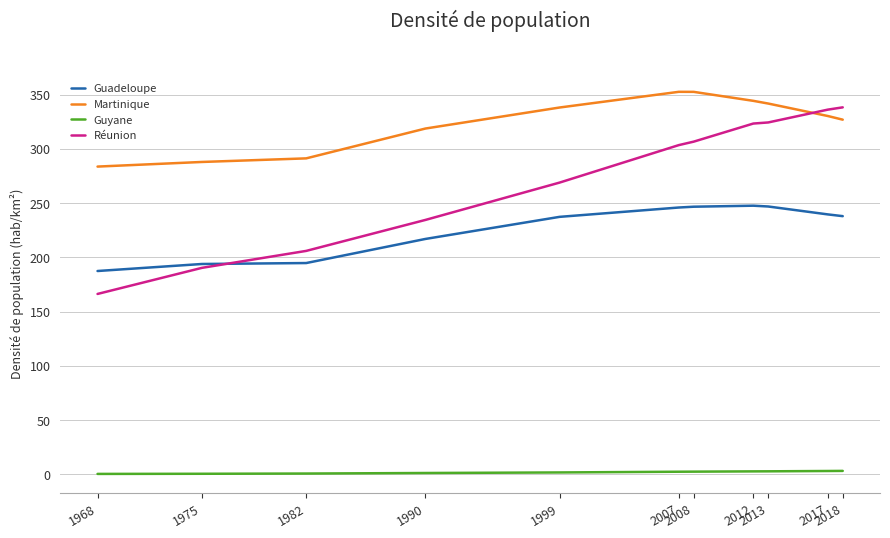

True or false: Guadeloupe and Réunion intersect in this chart.

True